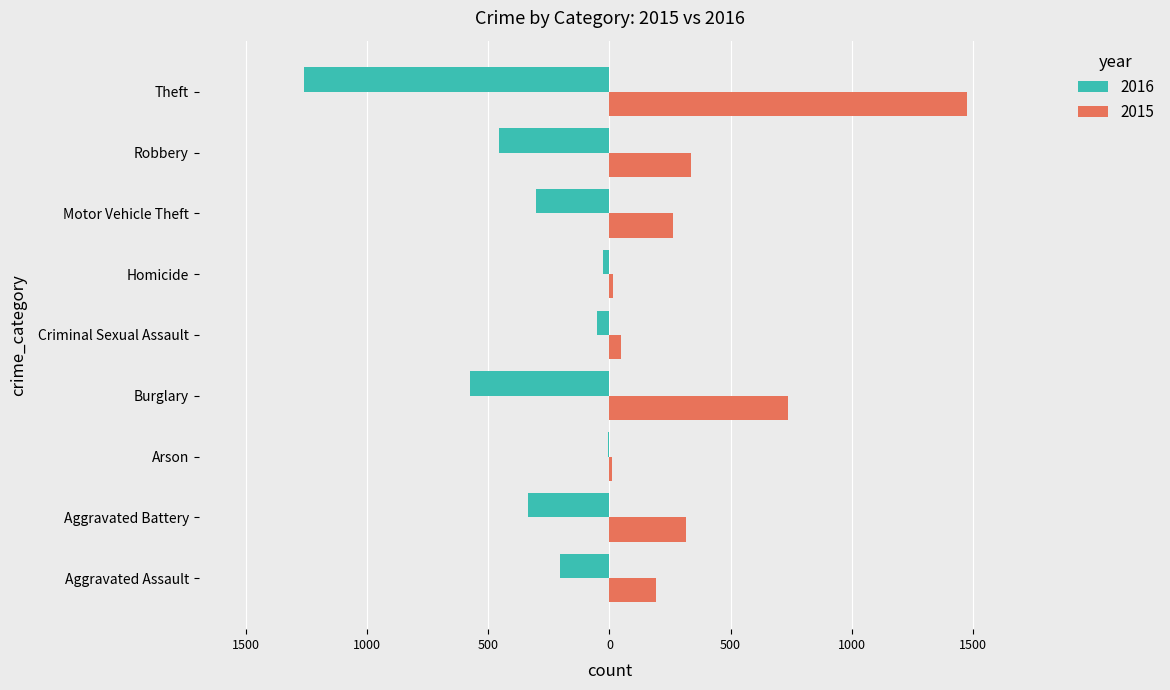

What are all the series names shown in the legend?

2016, 2015